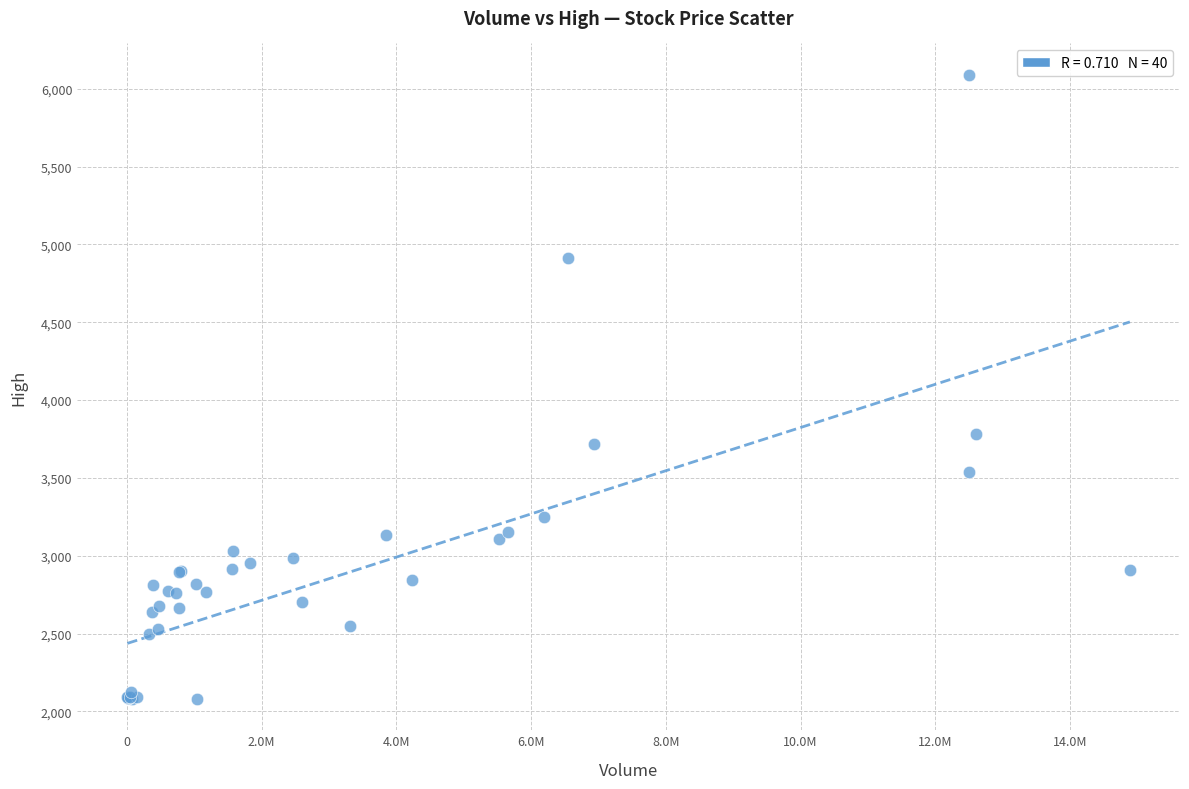

What Y value in the scatter plot is closest to 4085?

3780